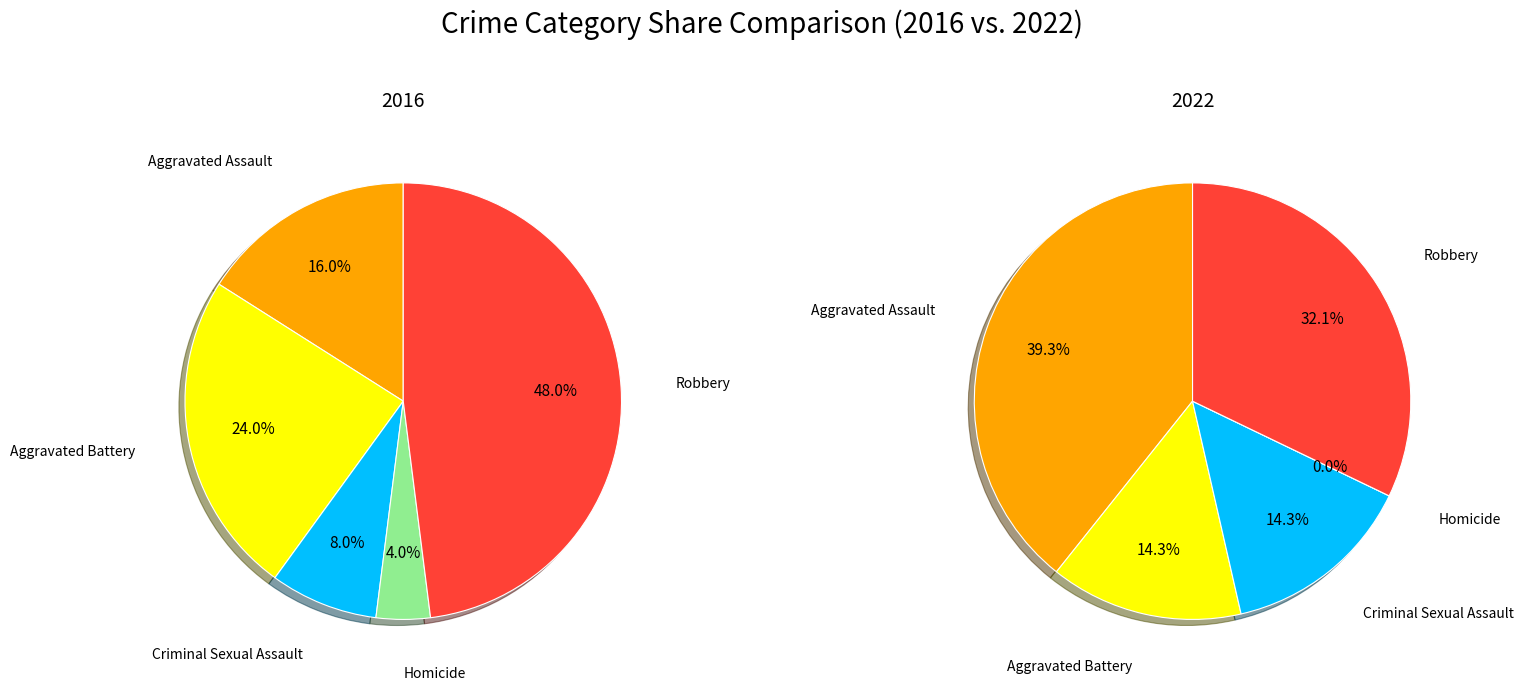

Which has a higher value, Robbery or Criminal Sexual Assault?

Robbery